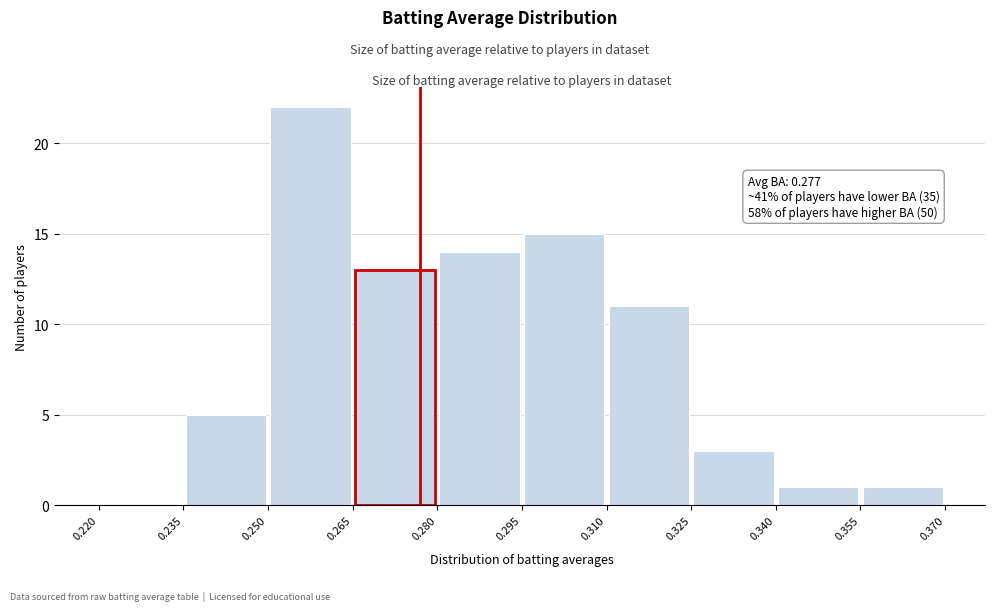

Over which range of the x-axis is the bar tallest?

0.250 to 0.265